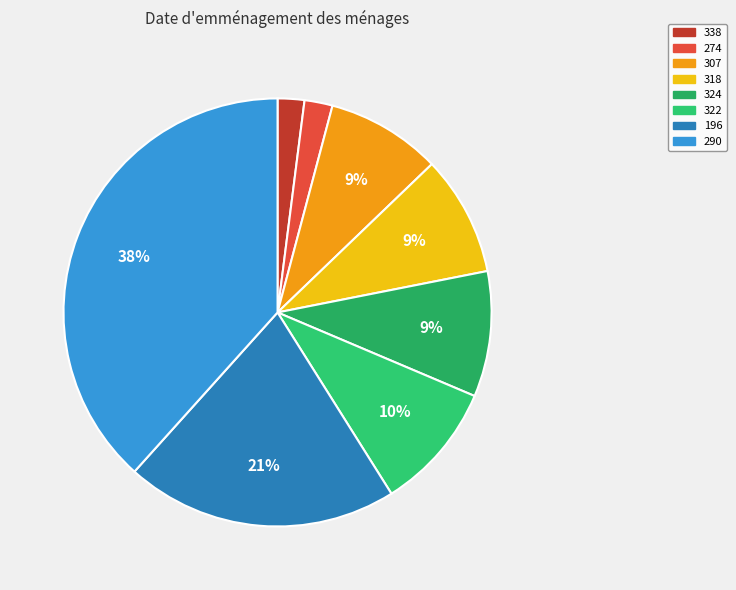

How many slices are in this pie chart?

8